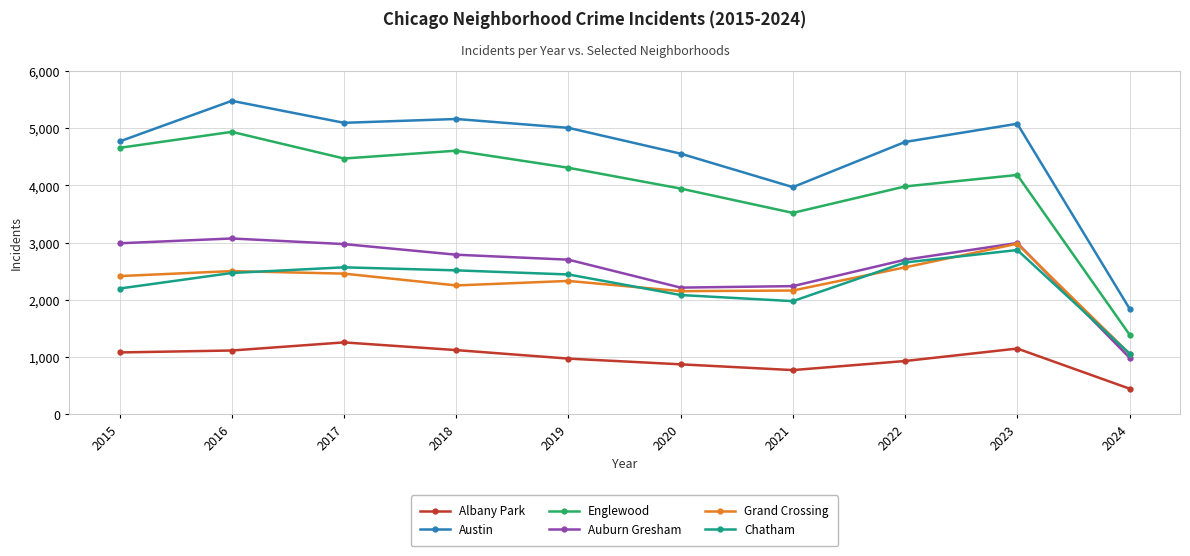

Between 2016 and 2021, which series saw the biggest shift?

Austin